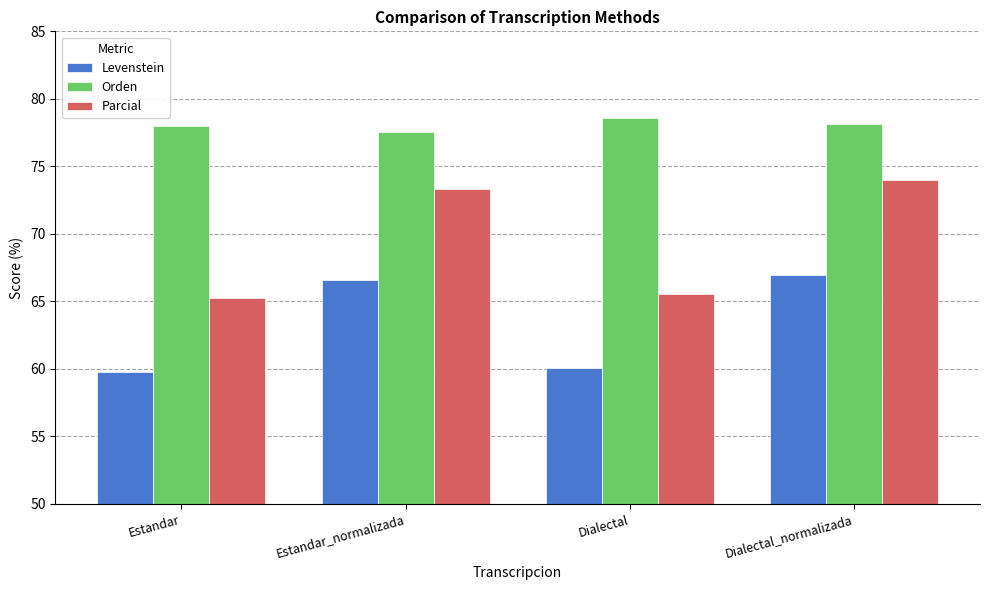

Which series has the largest total across all categories?

Orden